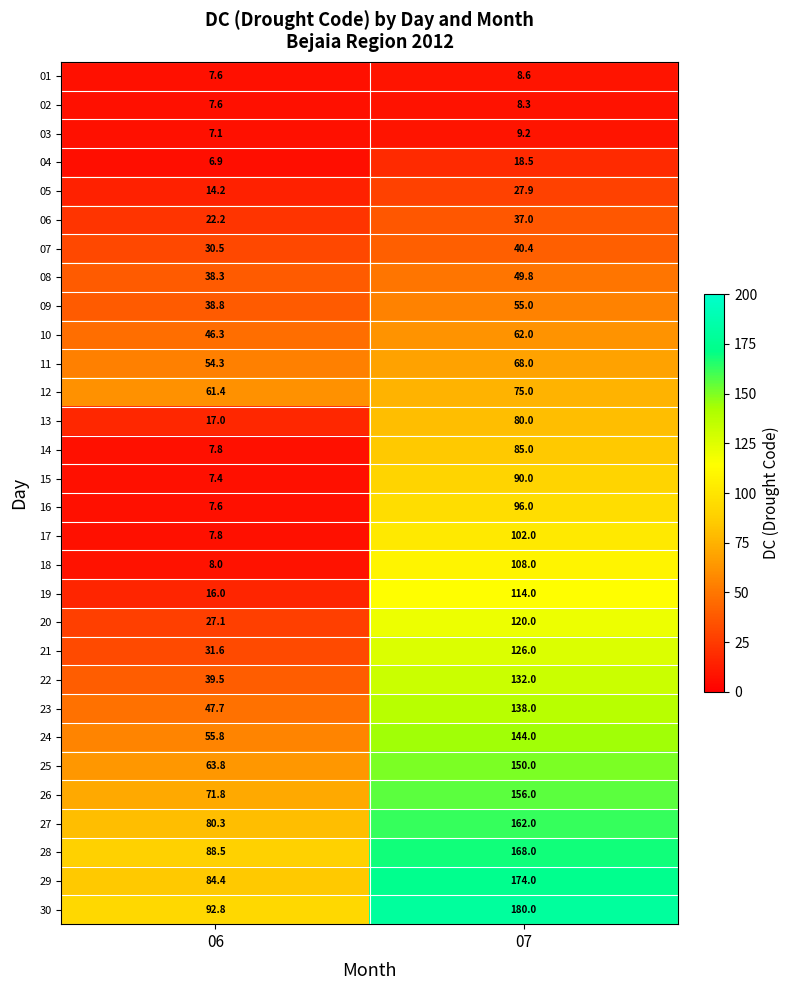

The value of 26 at 07 is 257.3. True or false?

False